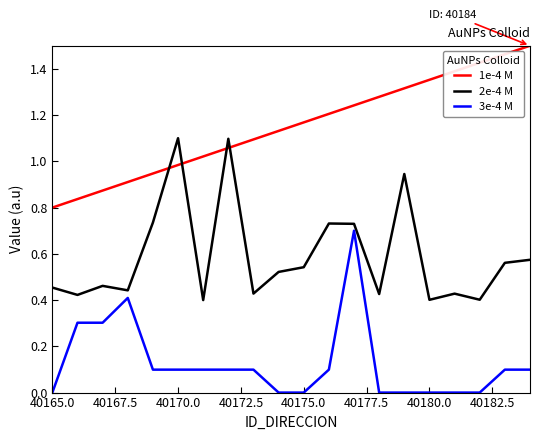

List the series in order of their overall mean, lowest first.

3e-4 M, 2e-4 M, 1e-4 M